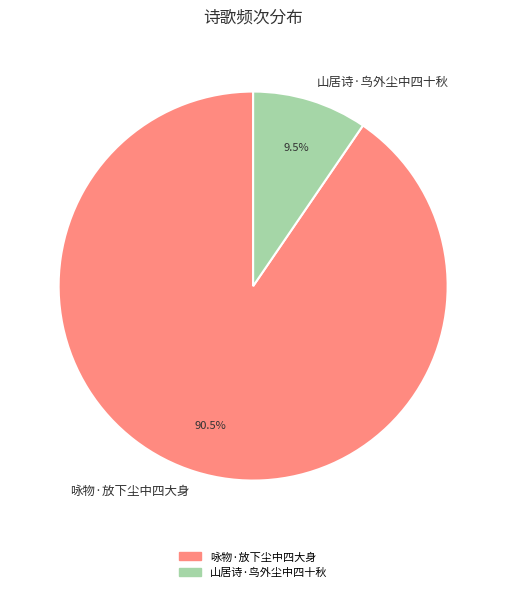

Count the number of slices in the pie.

2